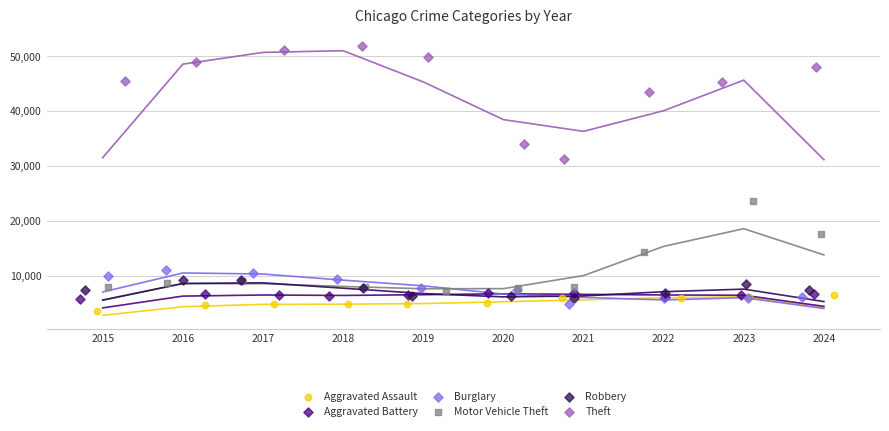

Which series contains the highest Y value?

Theft